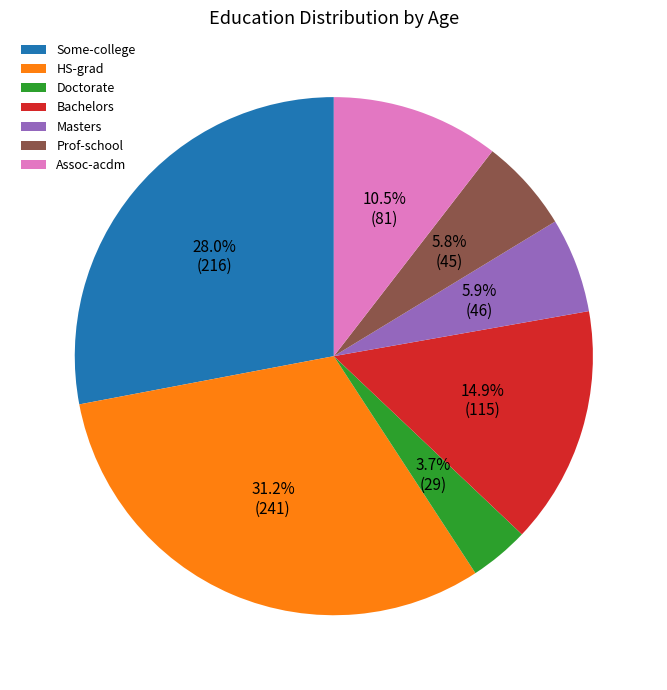

What portion of the pie excludes Assoc-acdm?

89.5%